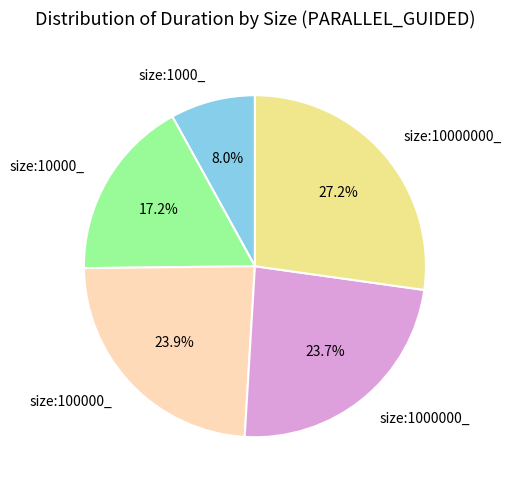

The size:1000000_ slice represents 38% of the pie. True or false?

False